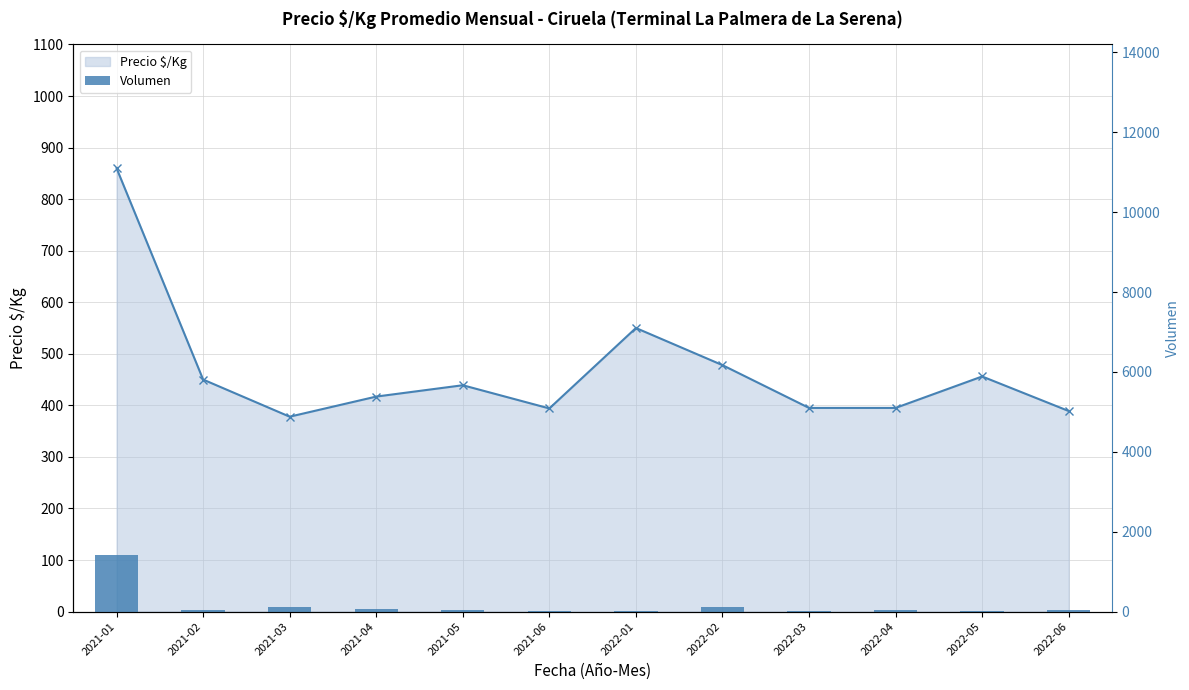

Is it true that the value at 2021-03 is 106?

True